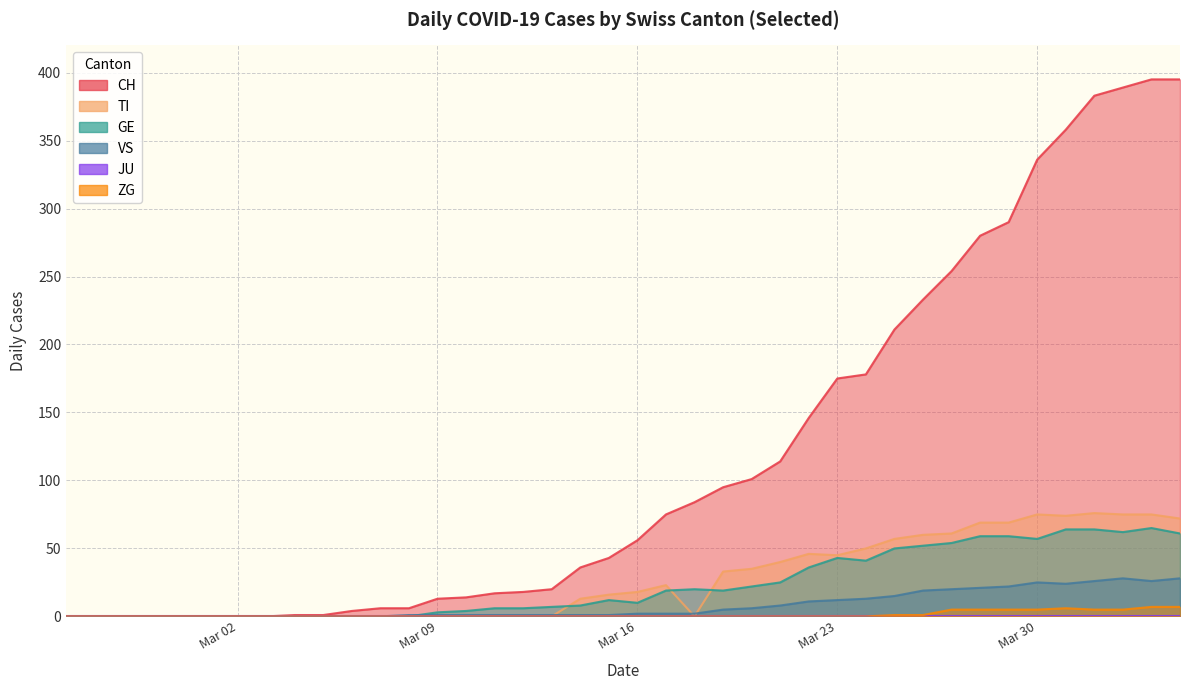

At how many categories does at least one series exceed 344?

5